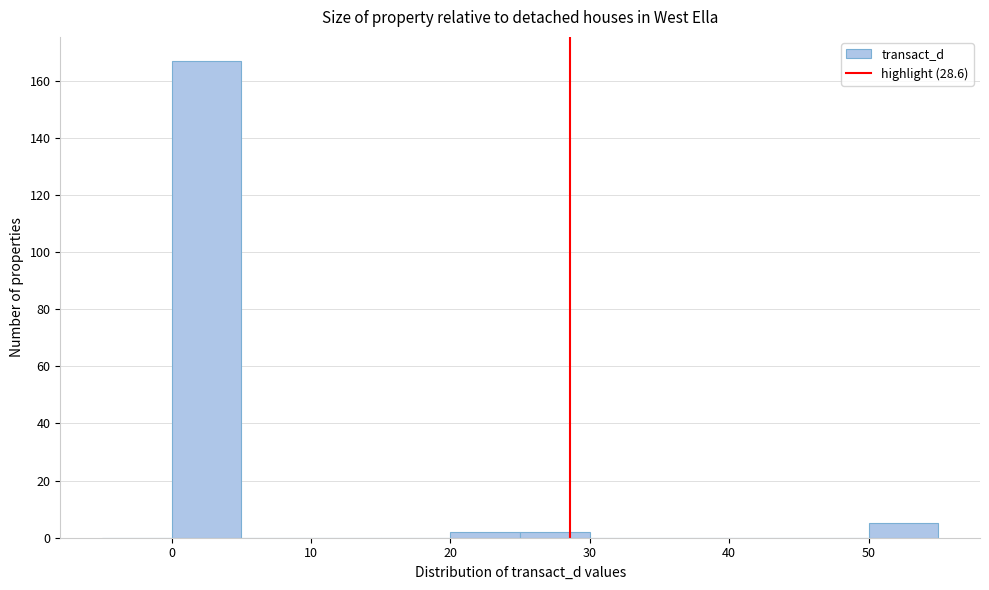

Reading left to right, transcribe this chart: for each bar, give the range it covers on the x-axis and its height. The values are not printed on the chart, so give them approximately, as read against the axis.

-5 to 0: 0
0 to 5: 168
5 to 10: 0
10 to 15: 0
15 to 20: 0
20 to 25: 2
25 to 30: 2
30 to 35: 0
35 to 40: 0
40 to 45: 0
45 to 50: 0
50 to 55: 6